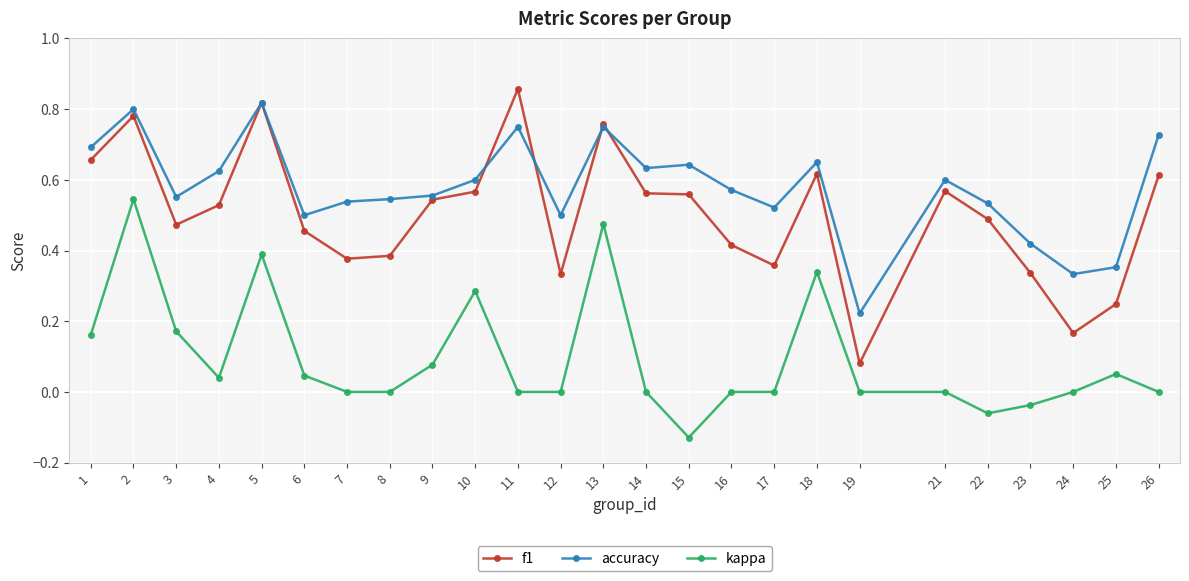

At 25, list the series in order from largest to smallest.

accuracy, f1, kappa